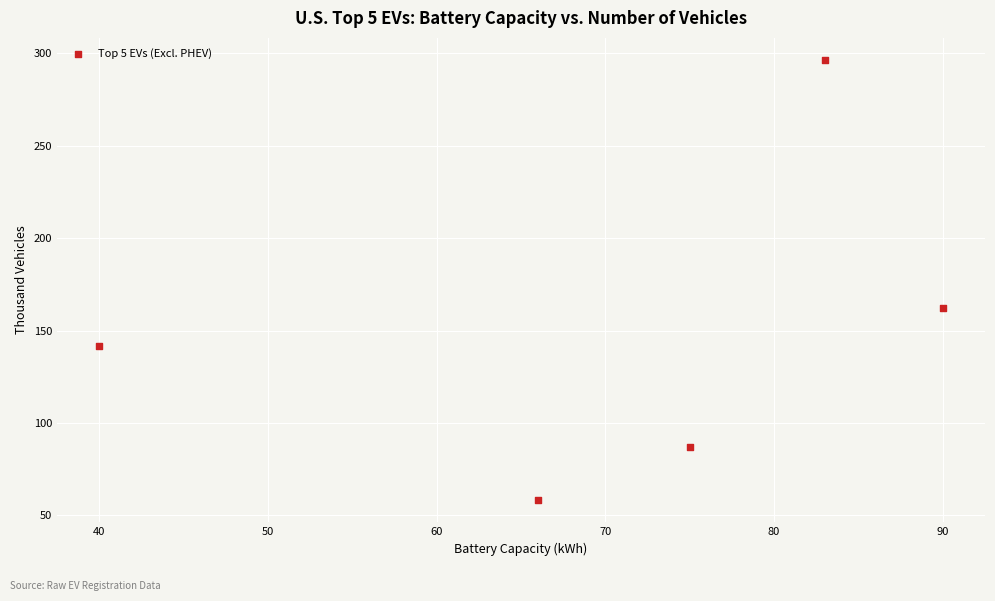

What Y value in the scatter plot is closest to 177?

162.3